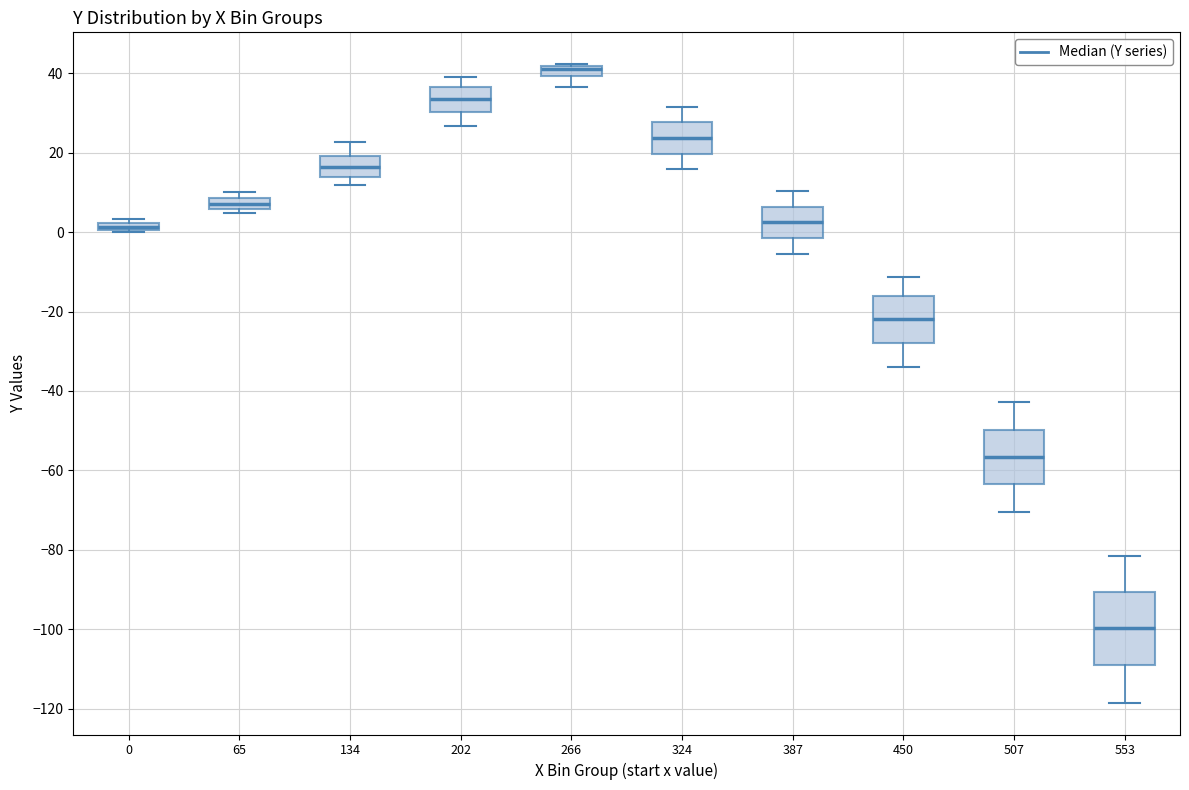

Which box is the tallest, from its lower edge to its upper edge?

553